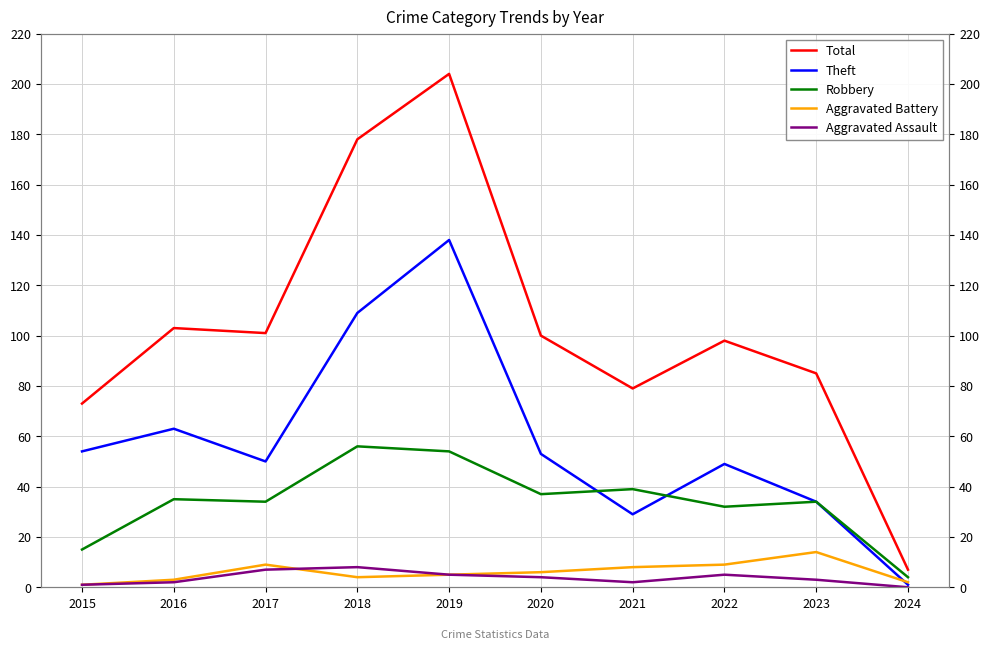

Reading right to left, extract all data points from this chart.

Total: 7	85	98	79	100	204	178	101	103	73
Theft: 1	34	49	29	53	138	109	50	63	54
Robbery: 4	34	32	39	37	54	56	34	35	15
Aggravated Battery: 2	14	9	8	6	5	4	9	3	1
Aggravated Assault: 0	3	5	2	4	5	8	7	2	1